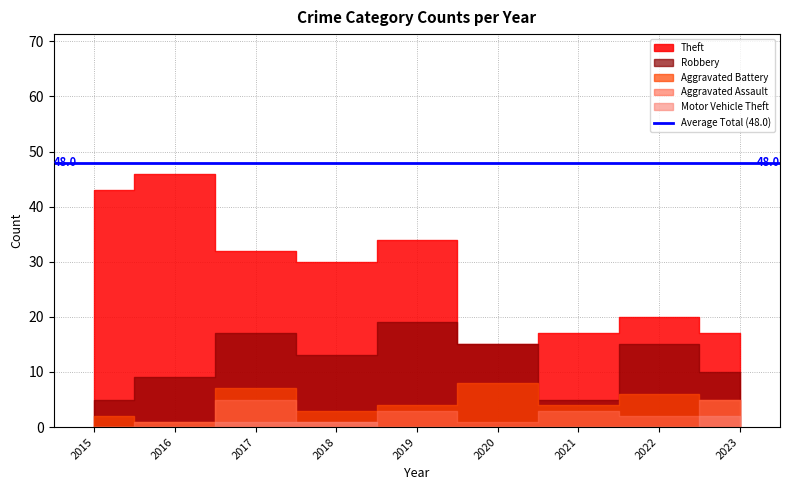

The Aggravated Assault series shows 0 at 2015. True or false?

True